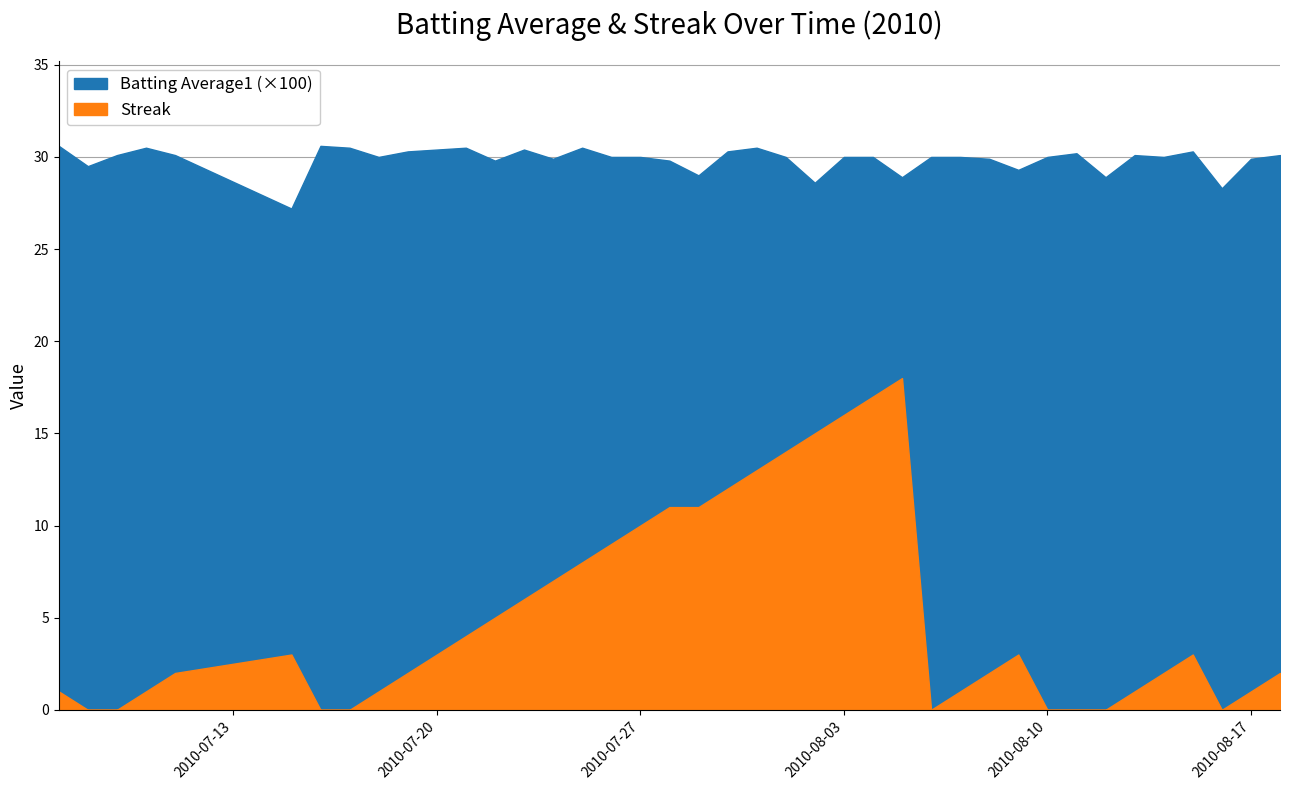

Reading left to right, list all the values displayed in this chart.

Batting Average1: 2010-07-07=0.3	2010-07-08=0.3	2010-07-09=0.3	2010-07-10=0.3	2010-07-11=0.3	2010-07-15=0.3	2010-07-16=0.3	2010-07-17=0.3	2010-07-18=0.3	2010-07-19=0.3	2010-07-20=0.3	2010-07-21=0.3	2010-07-22=0.3	2010-07-23=0.3	2010-07-24=0.3	2010-07-25=0.3	2010-07-26=0.3	2010-07-27=0.3	2010-07-28=0.3	2010-07-29=0.3	2010-07-30=0.3	2010-07-31=0.3	2010-08-01=0.3	2010-08-02=0.3	2010-08-03=0.3	2010-08-04=0.3	2010-08-05=0.3	2010-08-06=0.3	2010-08-07=0.3	2010-08-08=0.3	2010-08-09=0.3	2010-08-10=0.3	2010-08-11=0.3	2010-08-12=0.3	2010-08-13=0.3	2010-08-14=0.3	2010-08-15=0.3	2010-08-16=0.3	2010-08-17=0.3	2010-08-18=0.3
Streak: 2010-07-07=1.0	2010-07-08=0.0	2010-07-09=0.0	2010-07-10=1.0	2010-07-11=2.0	2010-07-15=3.0	2010-07-16=0.0	2010-07-17=0.0	2010-07-18=1.0	2010-07-19=2.0	2010-07-20=3.0	2010-07-21=4.0	2010-07-22=5.0	2010-07-23=6.0	2010-07-24=7.0	2010-07-25=8.0	2010-07-26=9.0	2010-07-27=10.0	2010-07-28=11.0	2010-07-29=11.0	2010-07-30=12.0	2010-07-31=13.0	2010-08-01=14.0	2010-08-02=15.0	2010-08-03=16.0	2010-08-04=17.0	2010-08-05=18.0	2010-08-06=0.0	2010-08-07=1.0	2010-08-08=2.0	2010-08-09=3.0	2010-08-10=0.0	2010-08-11=0.0	2010-08-12=0.0	2010-08-13=1.0	2010-08-14=2.0	2010-08-15=3.0	2010-08-16=0.0	2010-08-17=1.0	2010-08-18=2.0